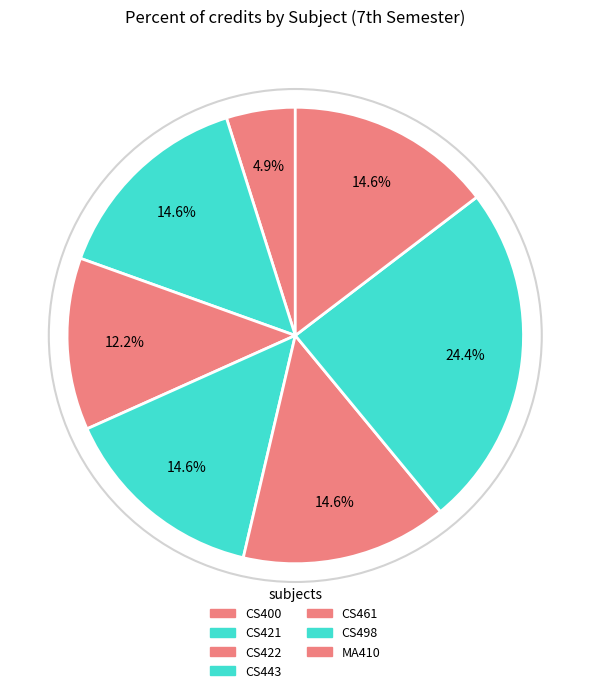

Is the sum of CS422 and CS421 greater than half?

No